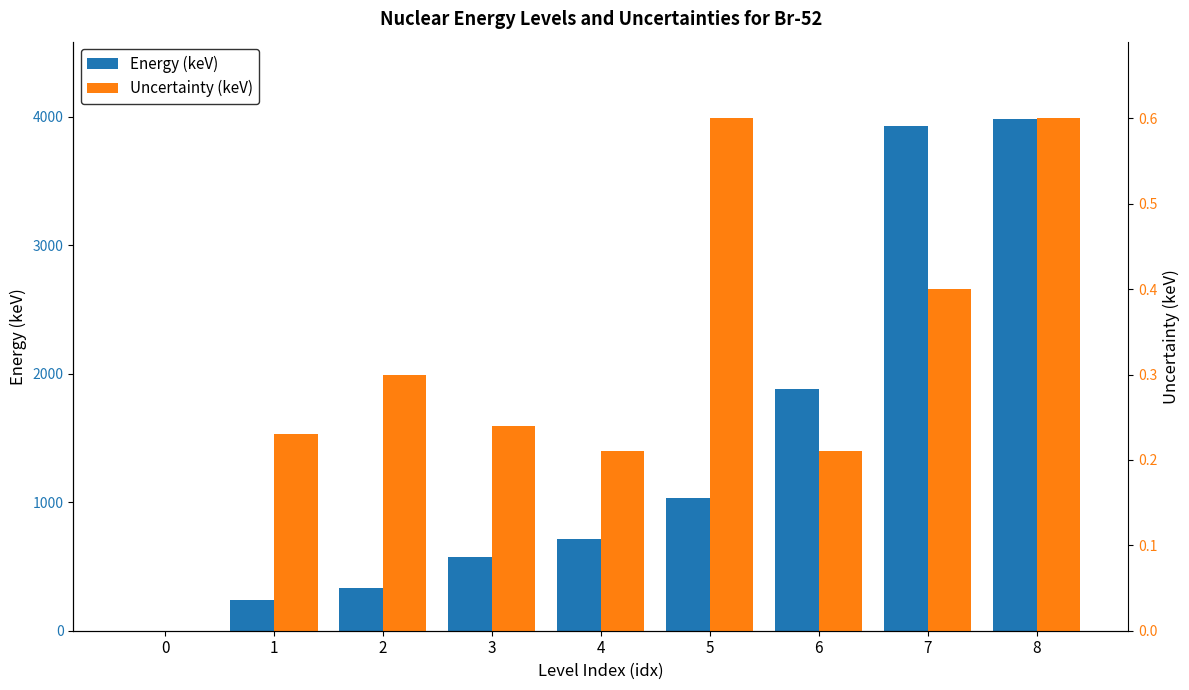

What is the spread (max minus min) of values at 2?

333.7